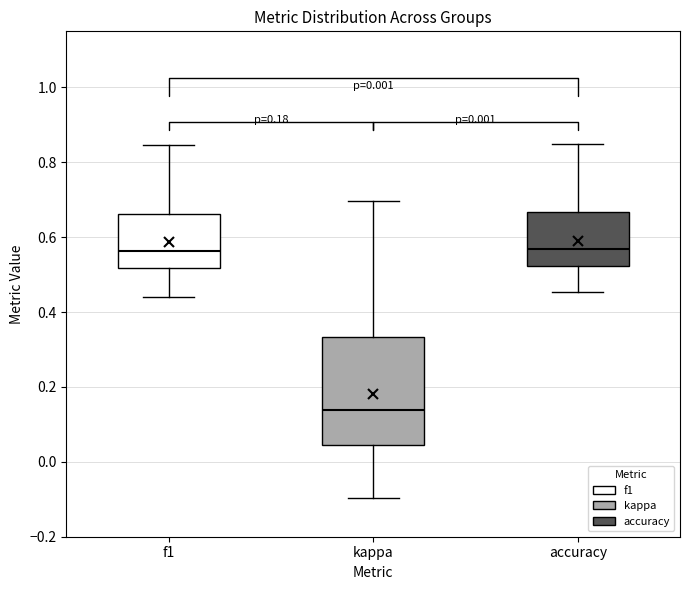

Comparing the boxes themselves (not the whiskers), which one is the tallest?

kappa